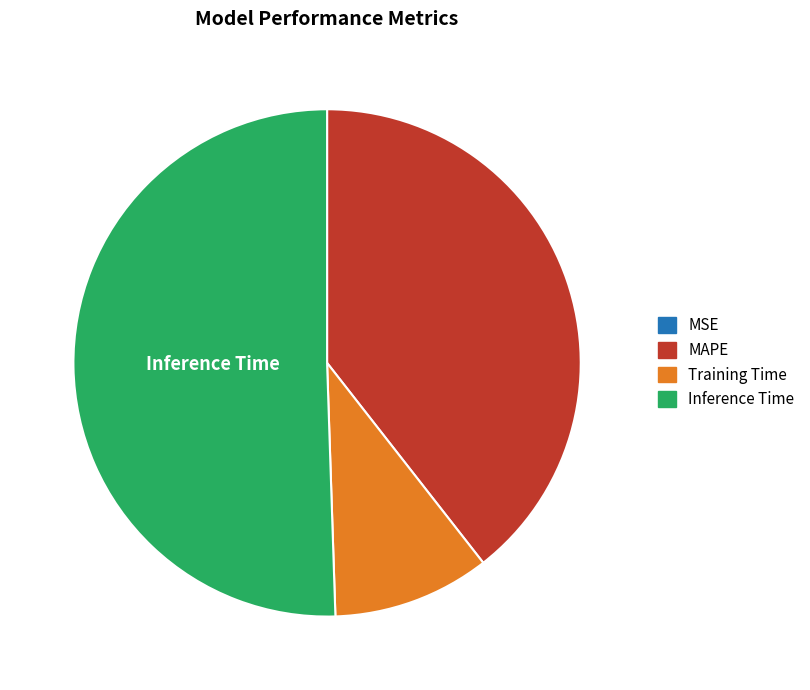

The MAPE slice represents 49% of the pie. True or false?

False